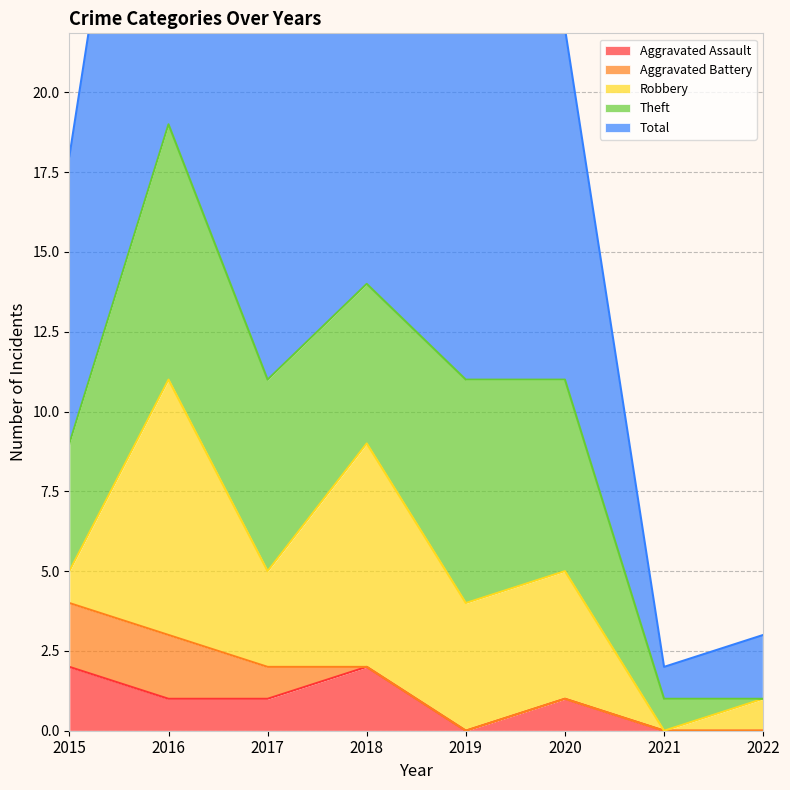

What is the value of the Theft point at the 1st from the left?

4